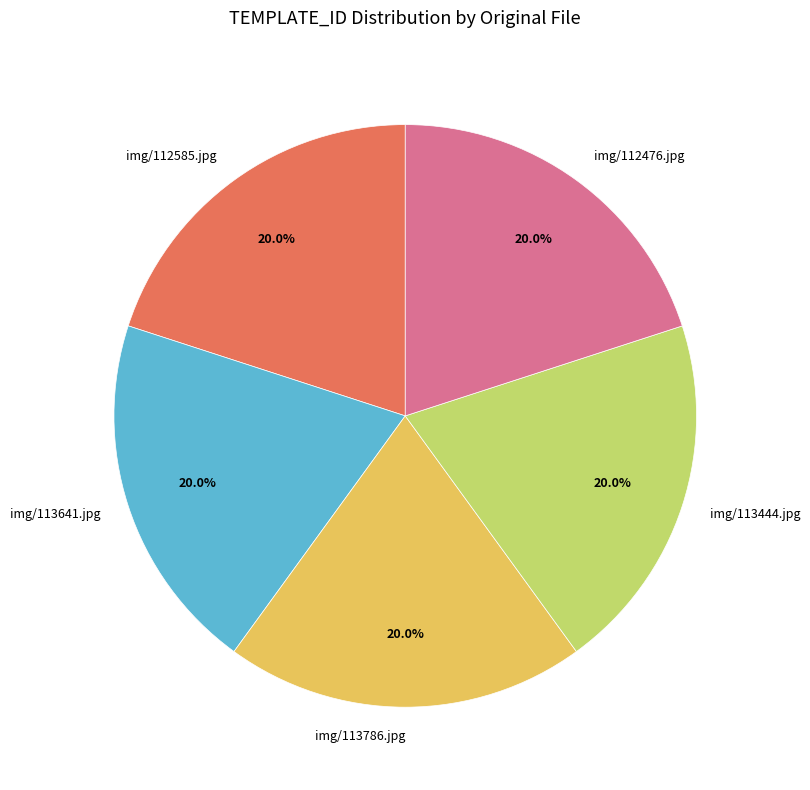

Does img/113444.jpg account for over 50% of the chart?

No